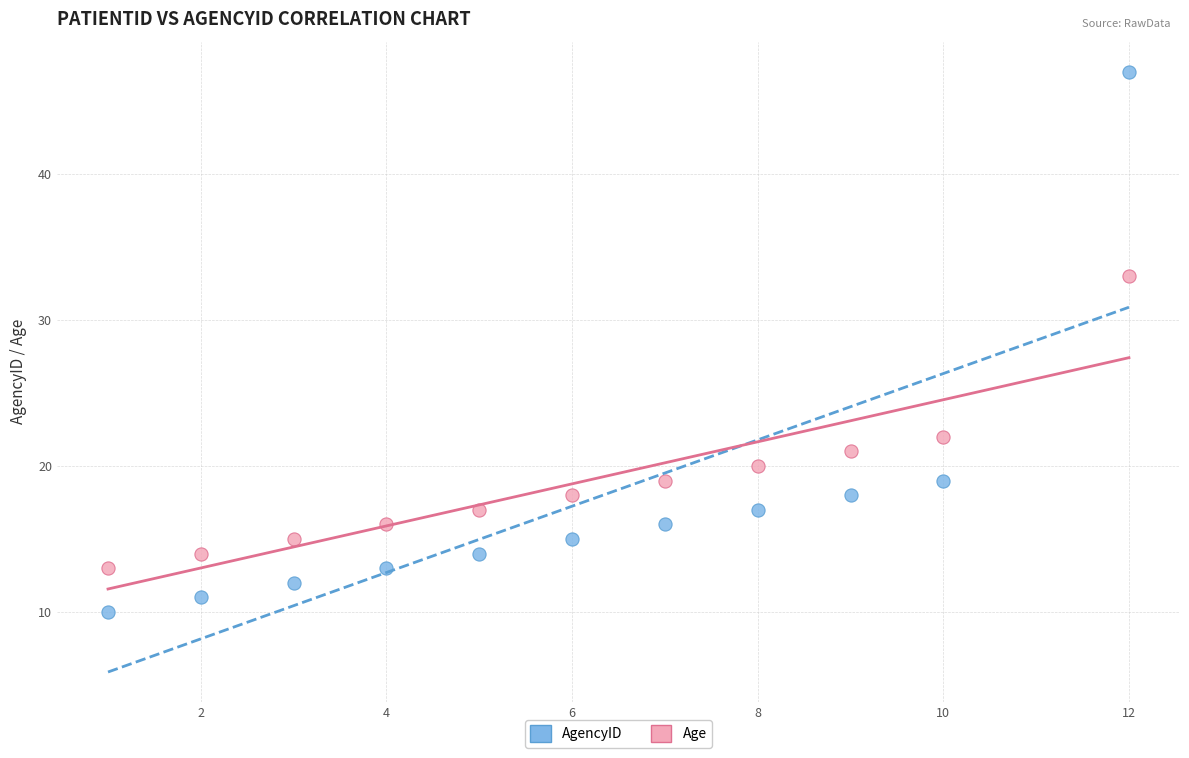

Which series contains the highest Y value?

AgencyID